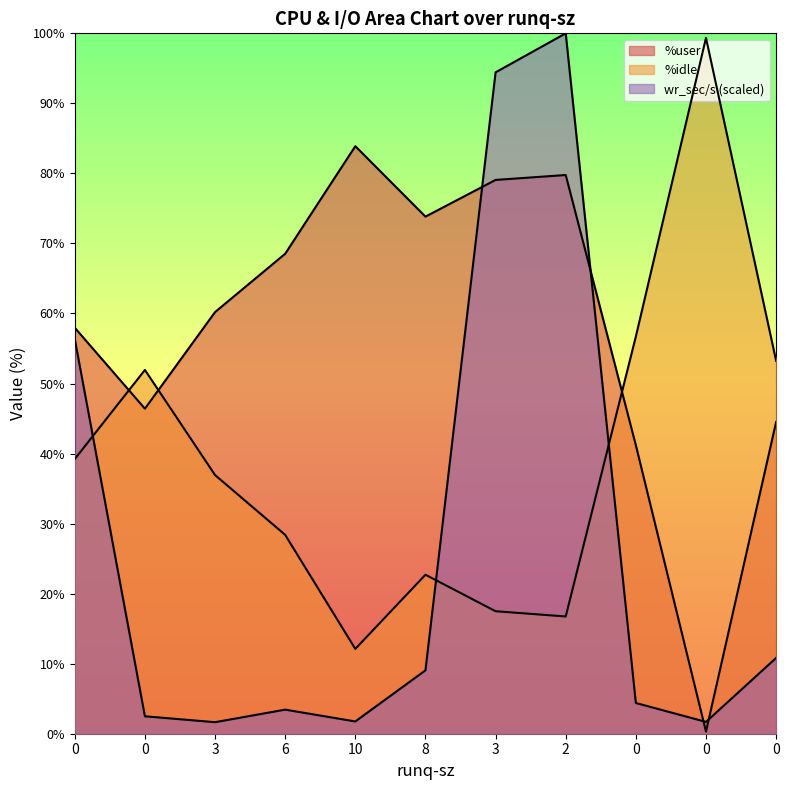

What is the approximate value of %idle at 6?

28.4